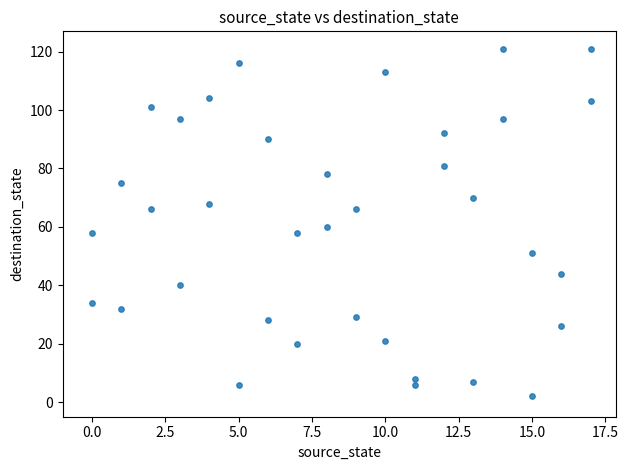

What is the range of X values (max minus min)?

17